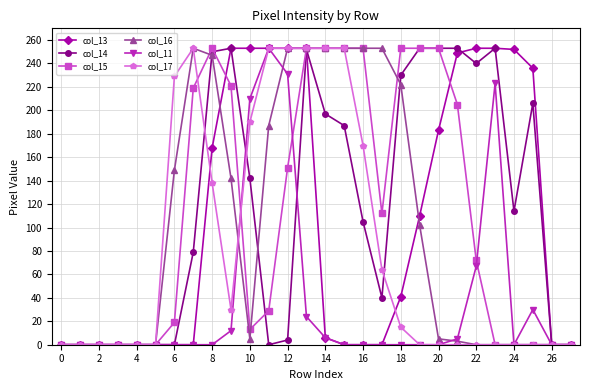

How many data points does each series have?

28